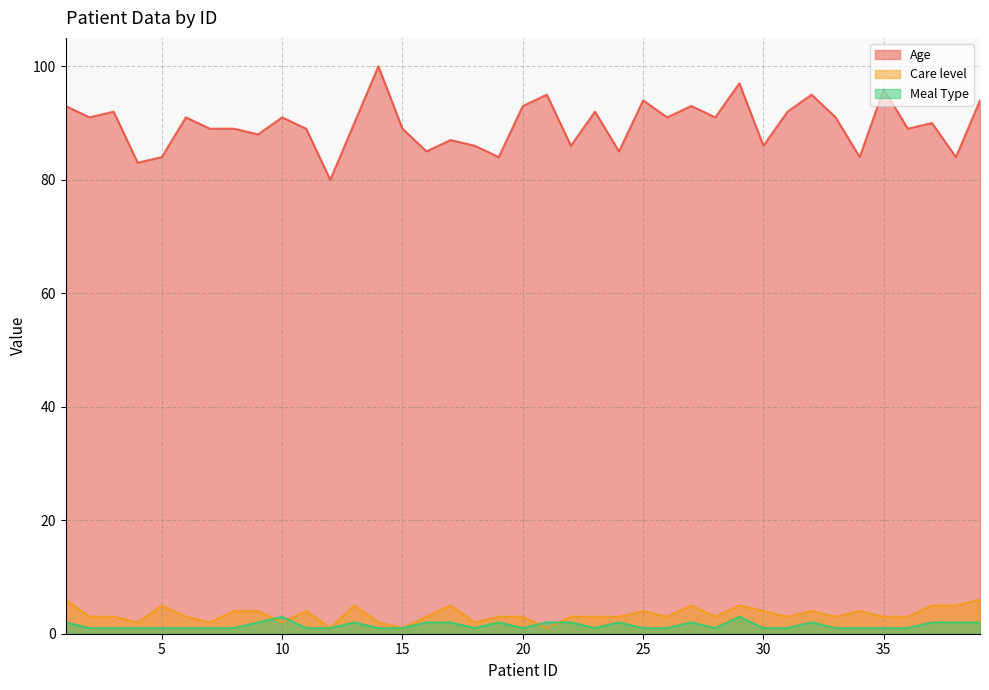

Does the chart display data point markers on the line(s)?

No